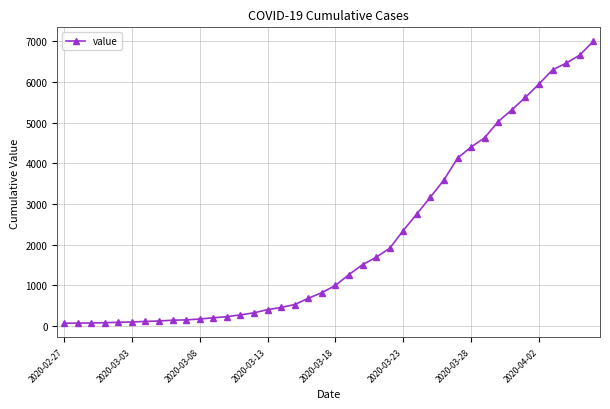

What is the average value?

2142